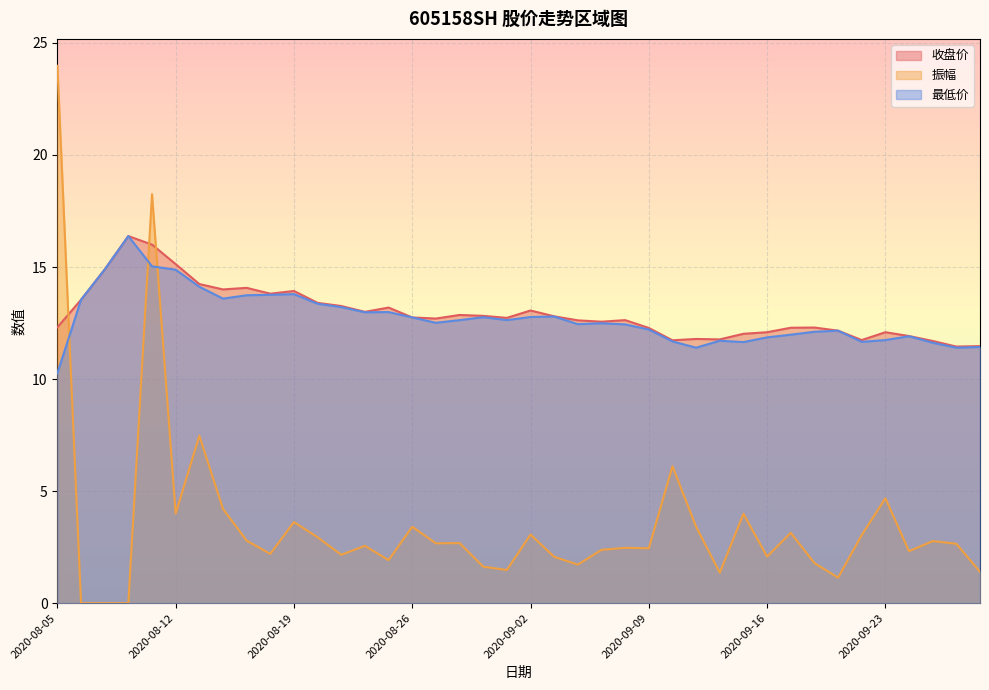

At which category does the chart reach its peak across all series?

2020-08-05